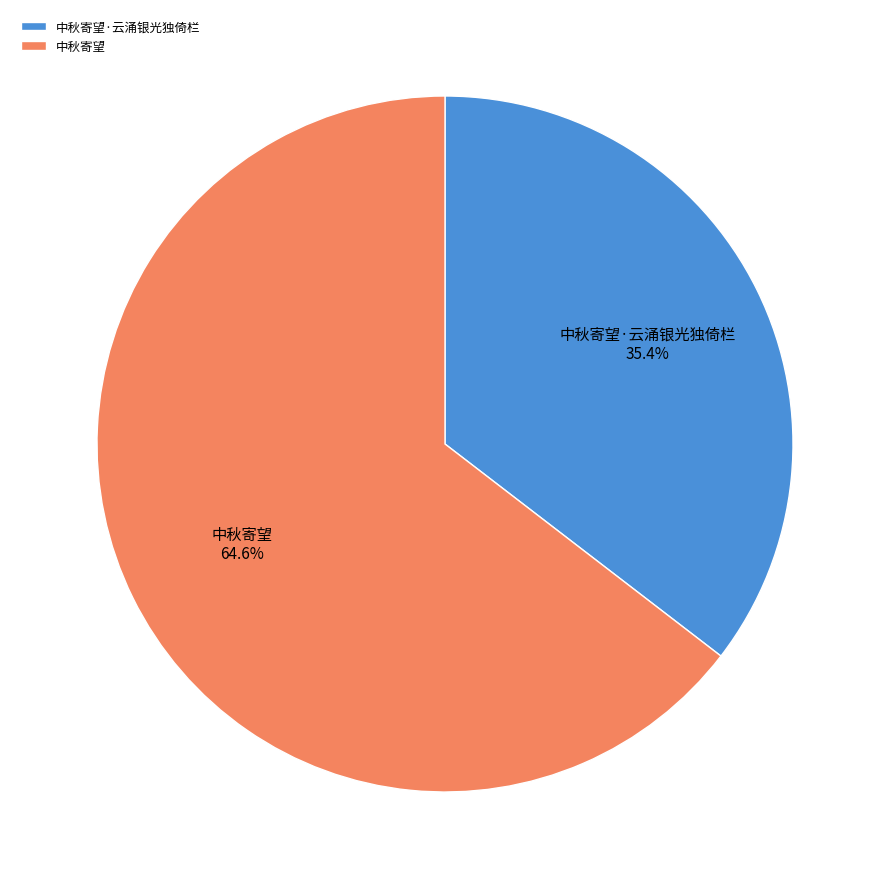

Which slice represents more than half of the pie?

中秋寄望